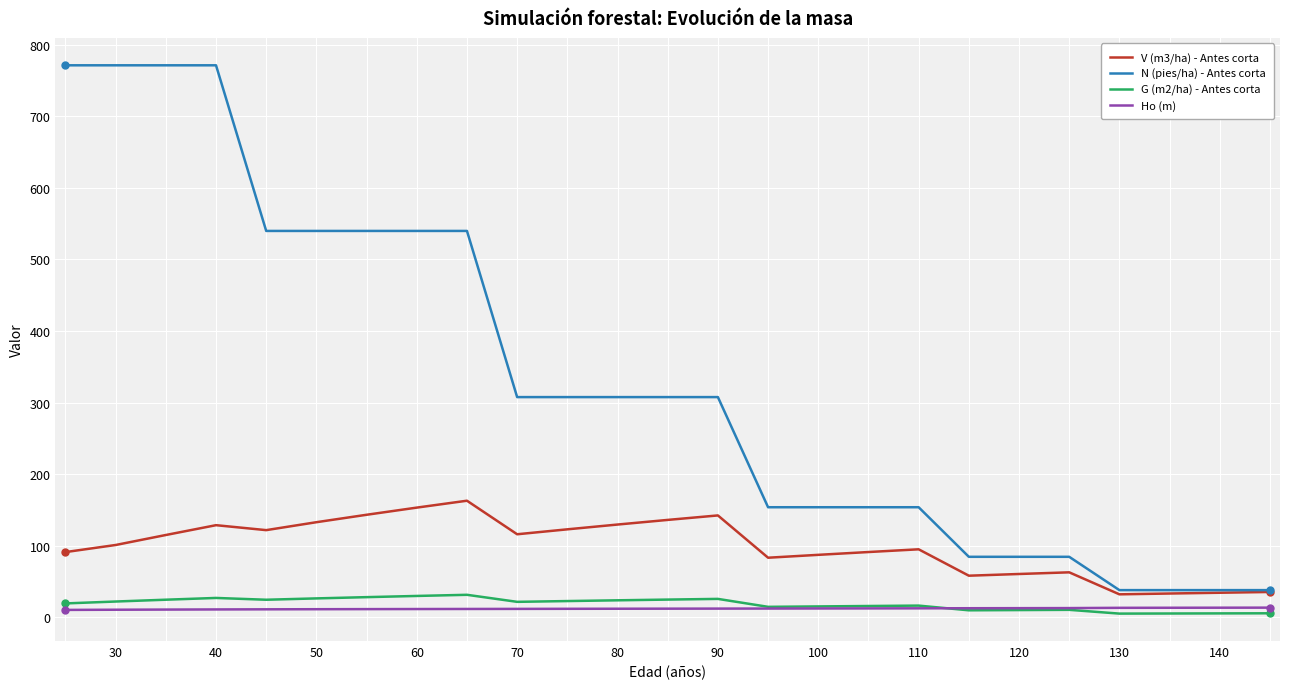

Which series has the largest total across all categories?

N (pies/ha) - Antes corta